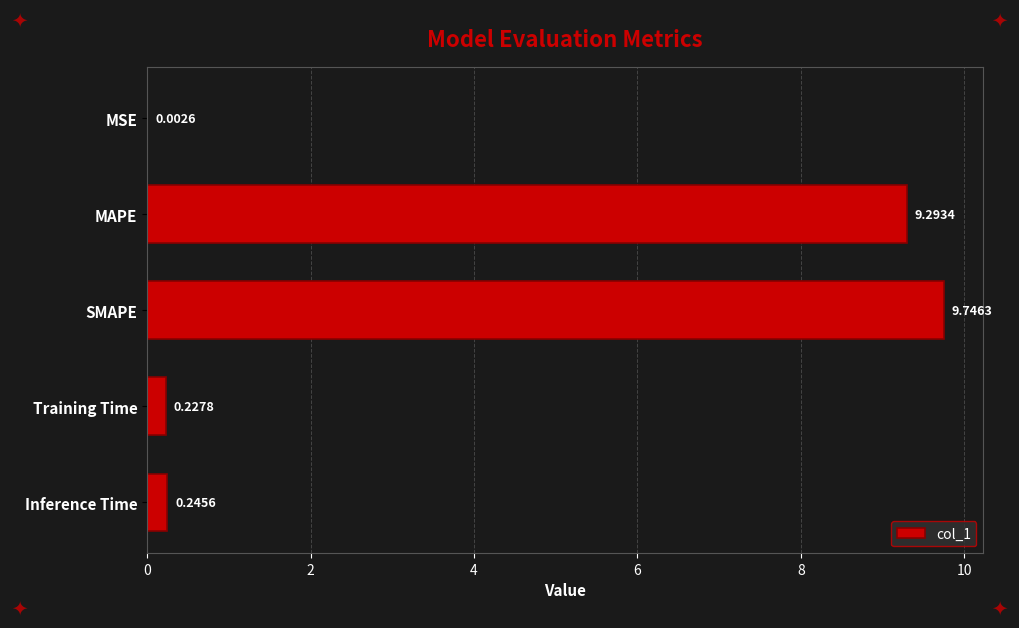

Between Inference Time and Training Time, which is larger?

Inference Time